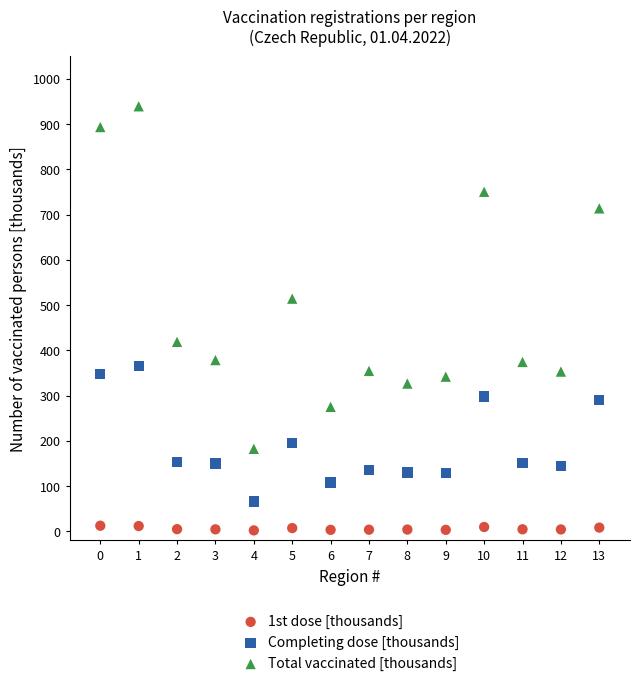

Which series contains the lowest Y value?

1st dose [thousands]